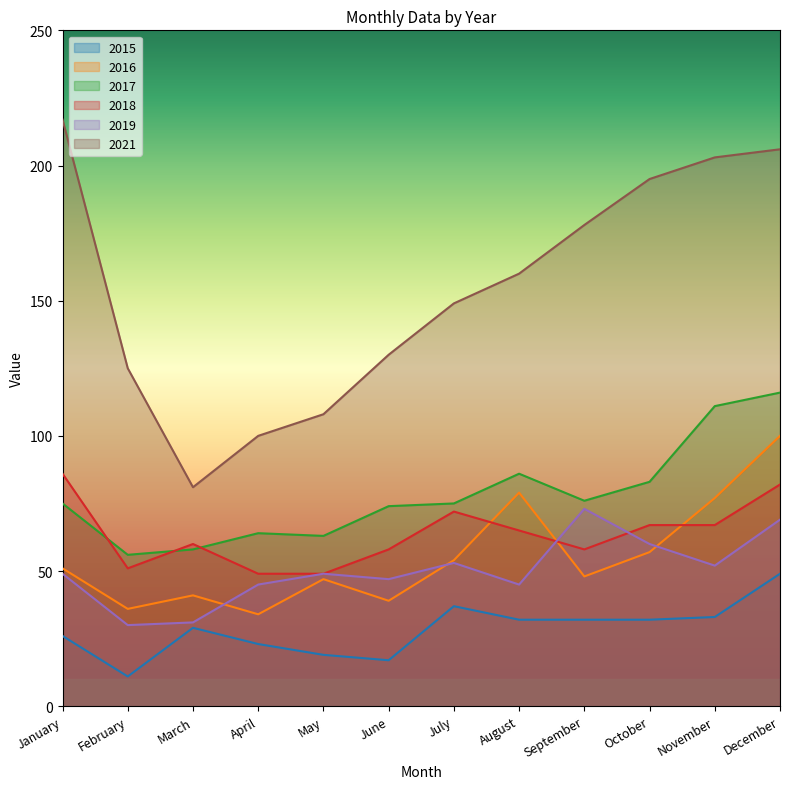

What is the average value of the 2016 series?

55